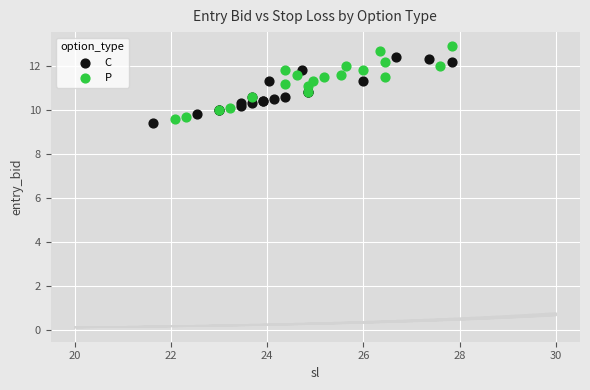

What are all the series names shown in the legend?

C, P